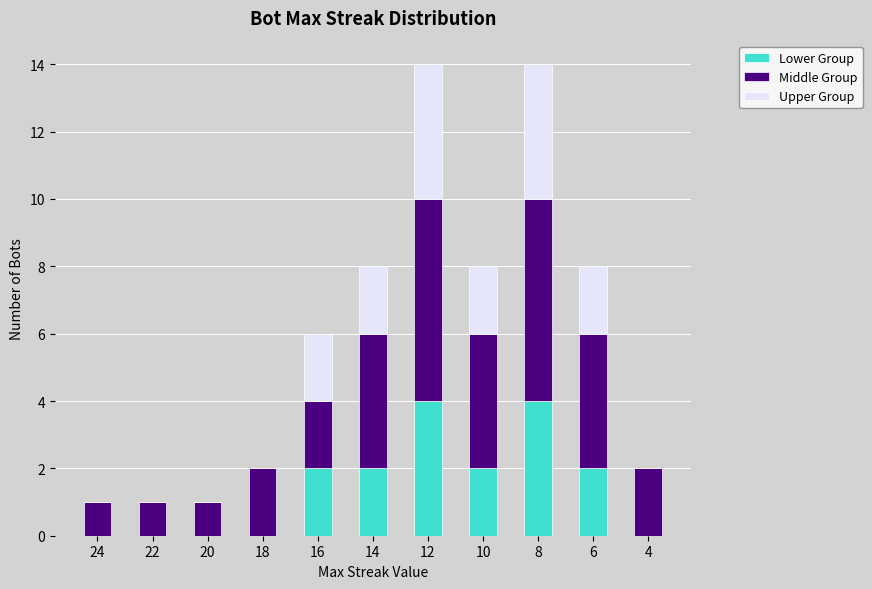

Are the bars horizontal?

No